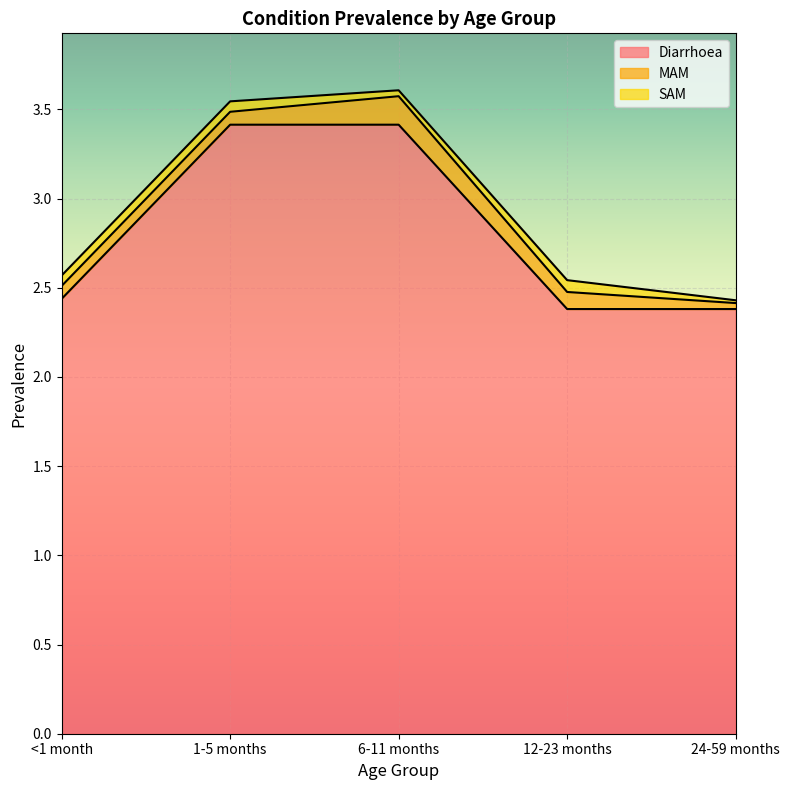

Rank the categories by MAM value from lowest to highest.

24-59 months, <1 month, 1-5 months, 12-23 months, 6-11 months